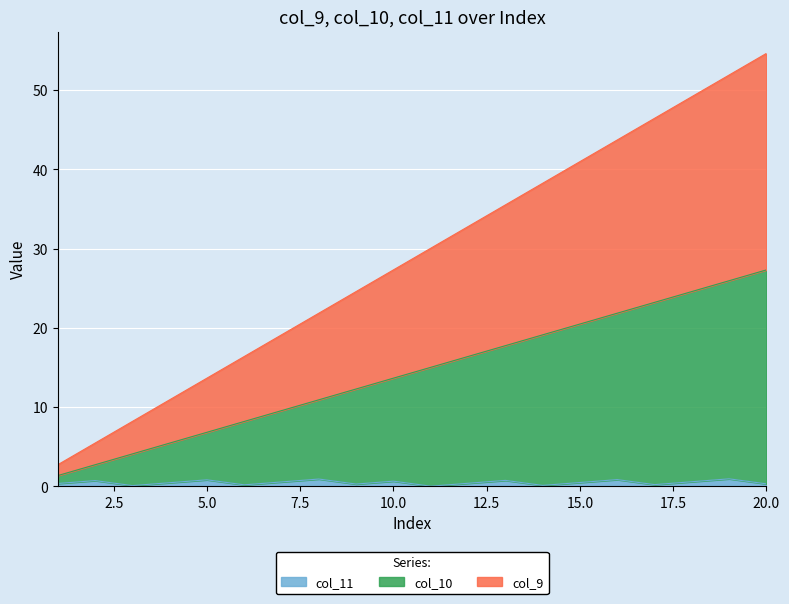

How many lines are shown in the chart?

3